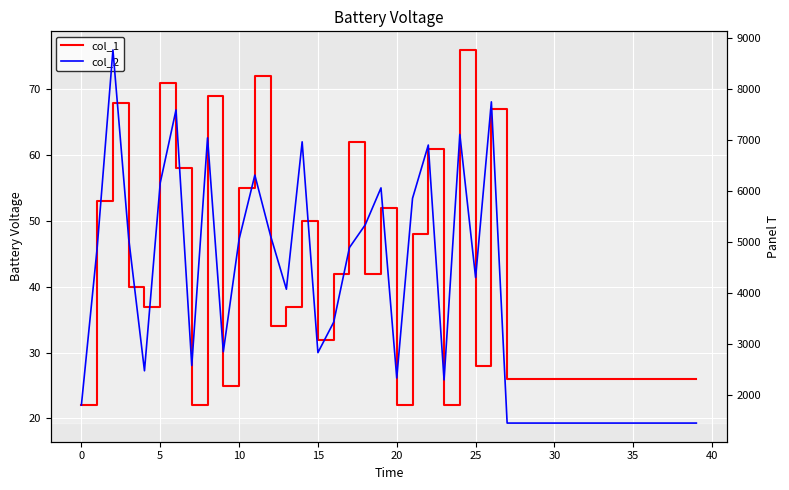

True or false: col_1 and col_2 cross at least once.

False